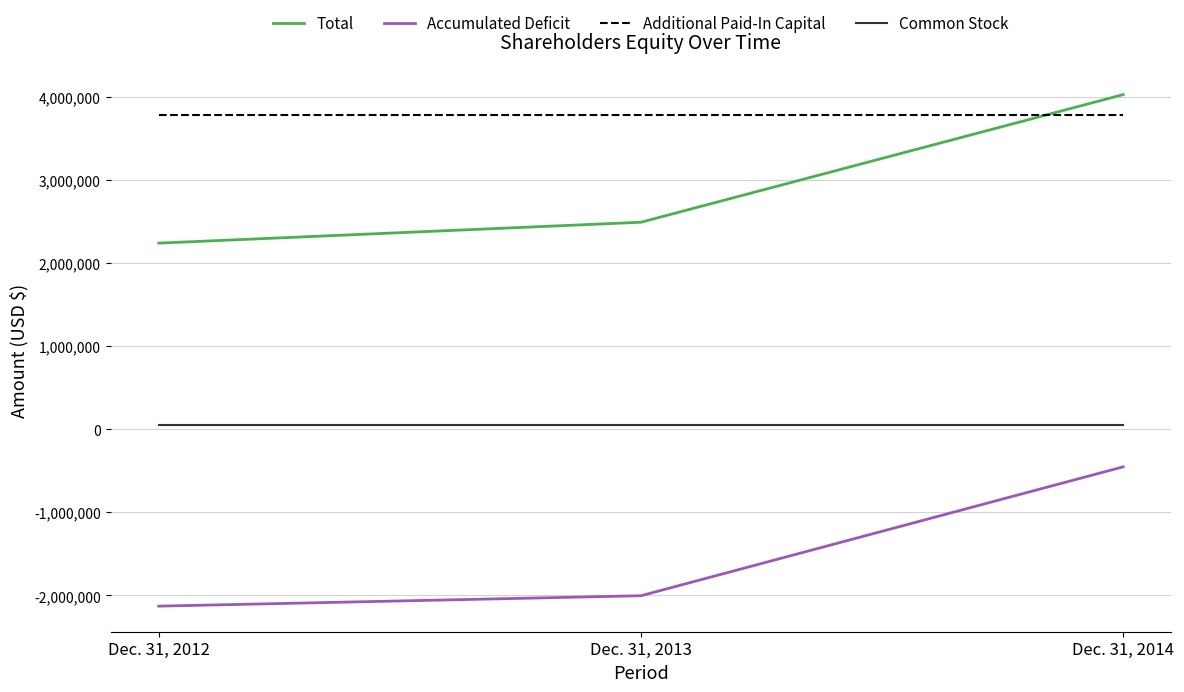

What is the minimum value for Additional Paid-In Capital?

3789864